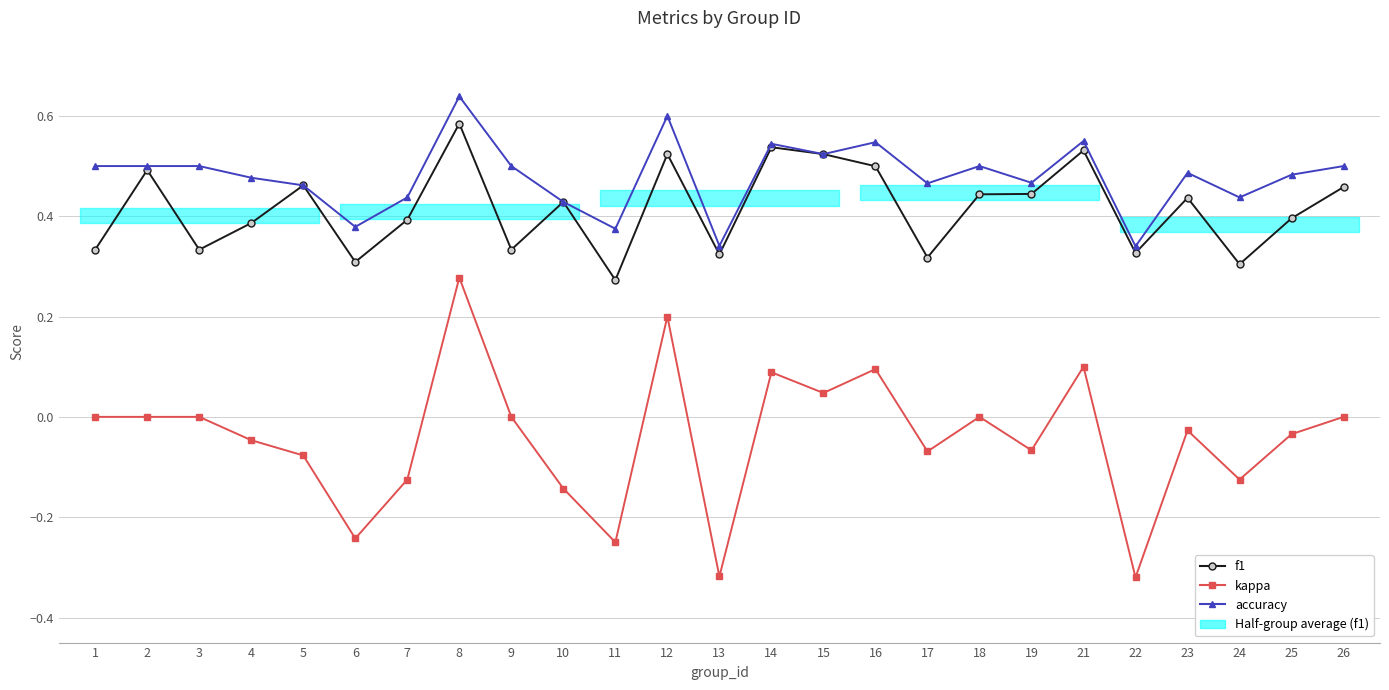

At how many categories does at least one series exceed 0?

25